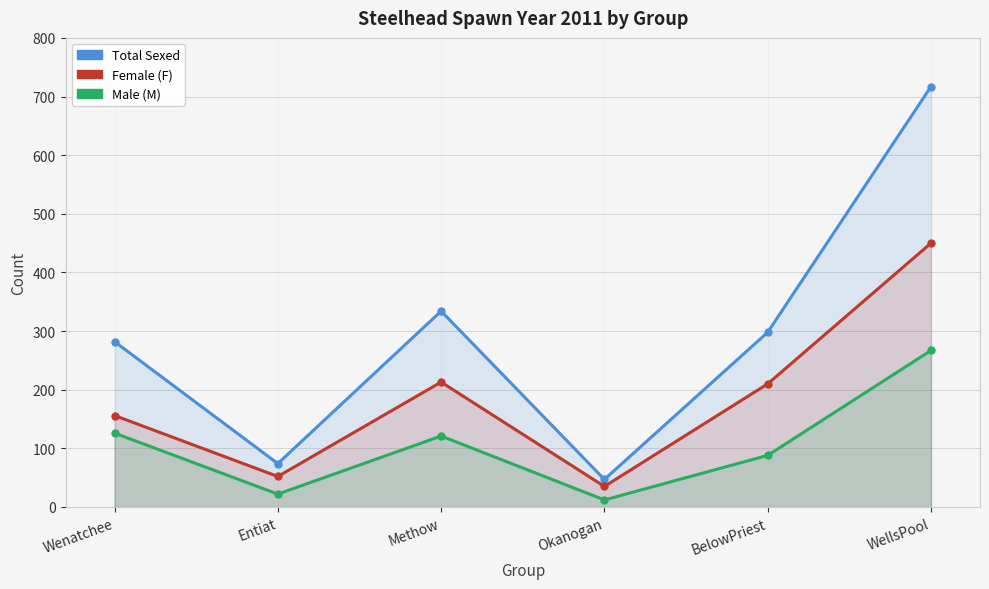

What is the value of the total_sexed point at the 5th from the left?

298